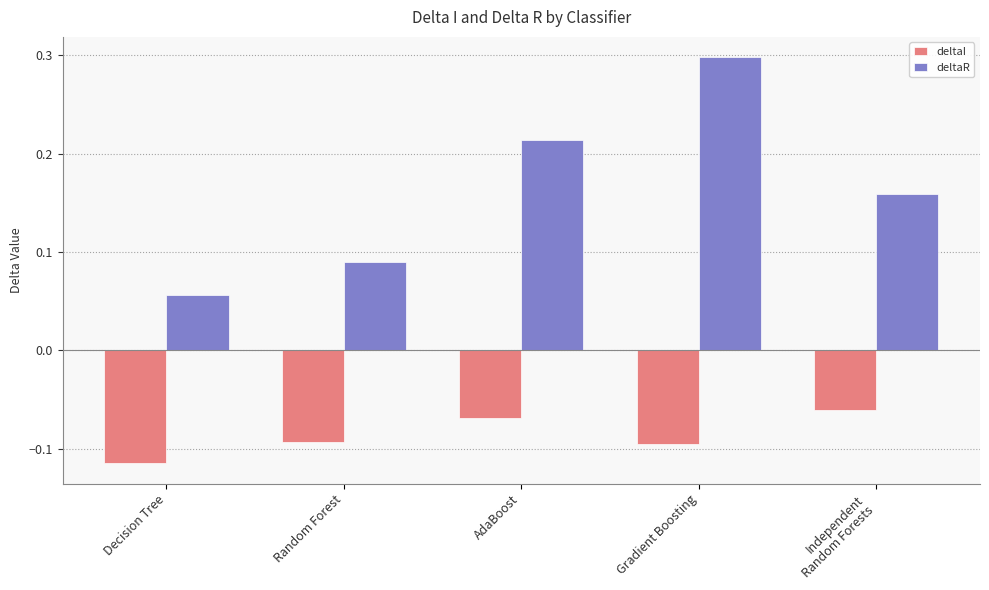

How many deltaR values are between 0 and 1?

5